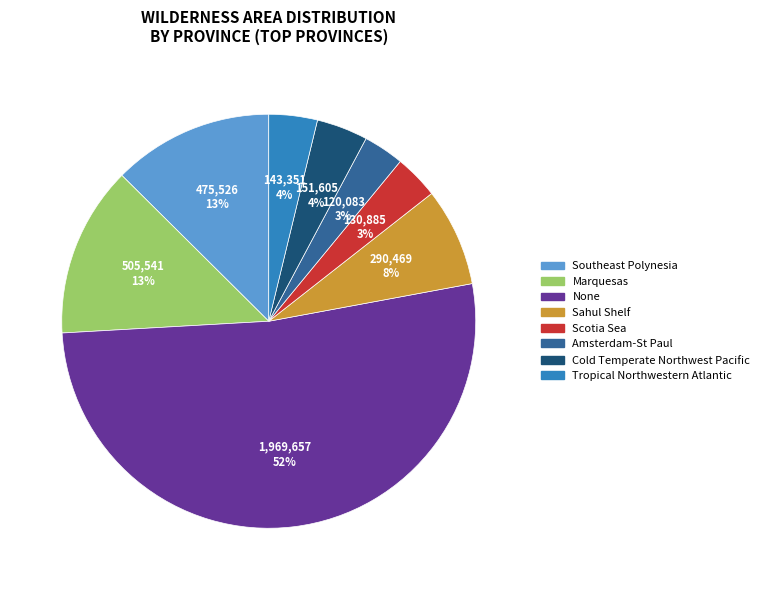

To the nearest percent, what is the difference between the largest and smallest slice percentages?

49%